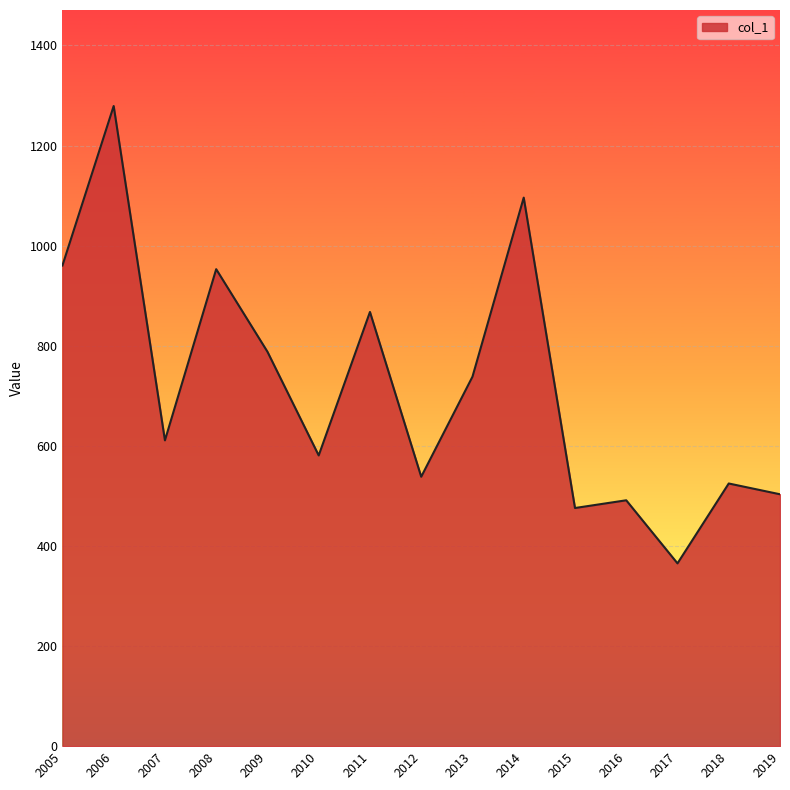

Where is the first local maximum?

2006